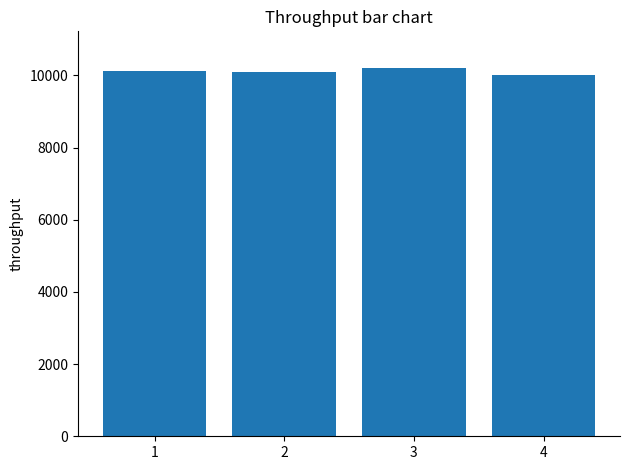

What is the difference between the maximum and minimum values?

201.7